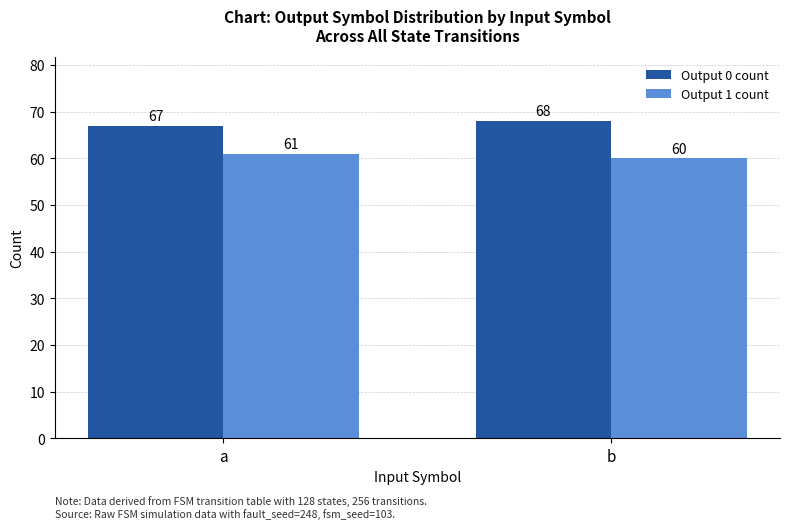

Rank the series by their average value, from highest to lowest.

Output 0 count, Output 1 count